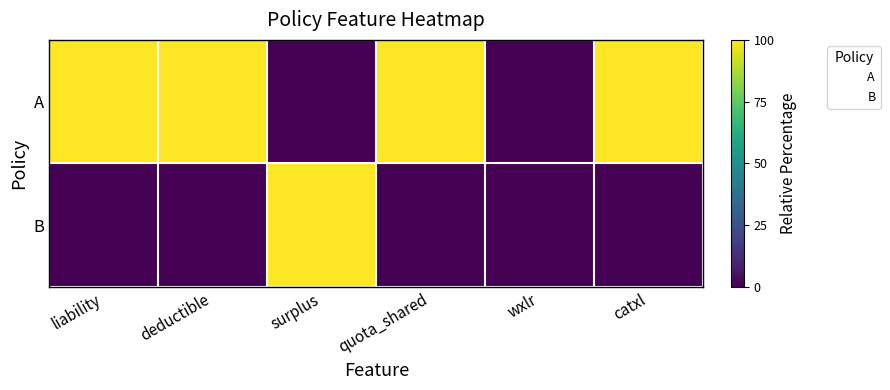

Reading left to right, what are all the values shown in this chart?

A: liability=100	deductible=100	surplus=0	quota_shared=100	wxlr=0	catxl=100
B: liability=0	deductible=0	surplus=100	quota_shared=0	wxlr=0	catxl=0